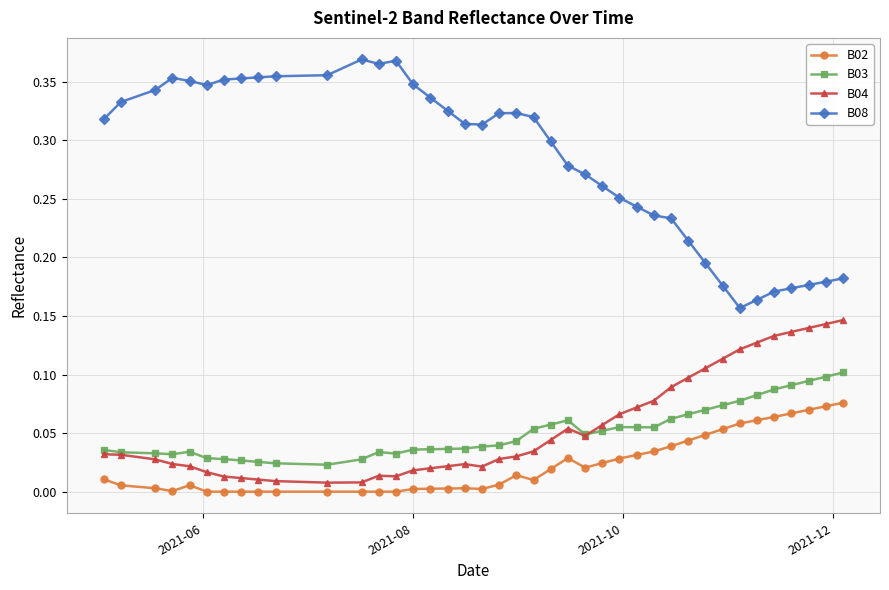

In B08, how many points are lower than both neighbors (excluding endpoints)?

4